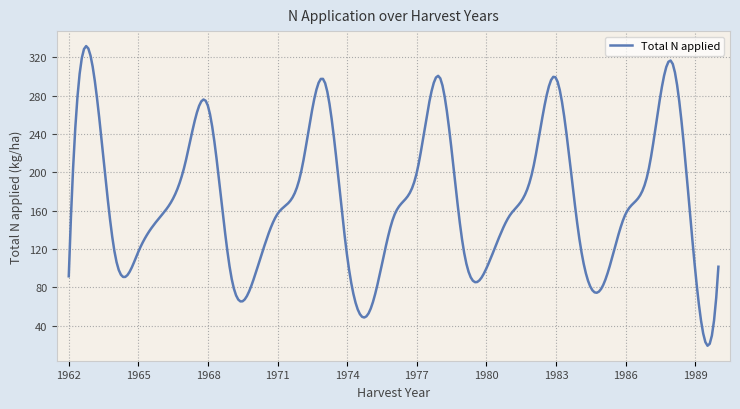

Does the chart have visible grid lines?

Yes